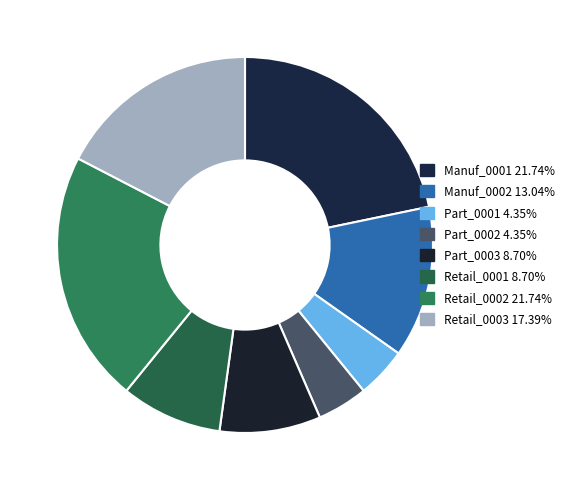

What is the change in value from Manuf_0002 to Part_0001?

-2